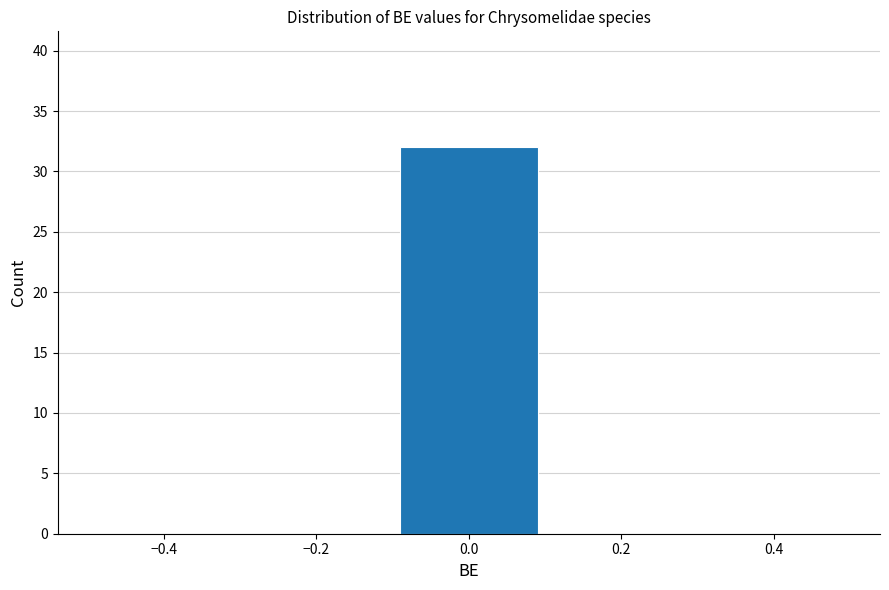

Reading left to right, list every bar in this chart as the range it spans on the x-axis followed by its height. The values are not printed on the chart, so give them approximately, as read against the axis.

-0.5 to -0.3: 0
-0.3 to -0.1: 0
-0.1 to 0.1: 32
0.1 to 0.3: 0
0.3 to 0.5: 0